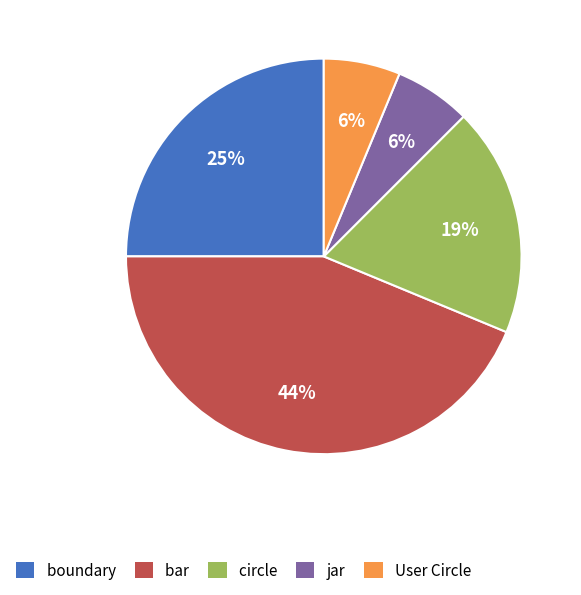

How many segments does this pie chart have?

5